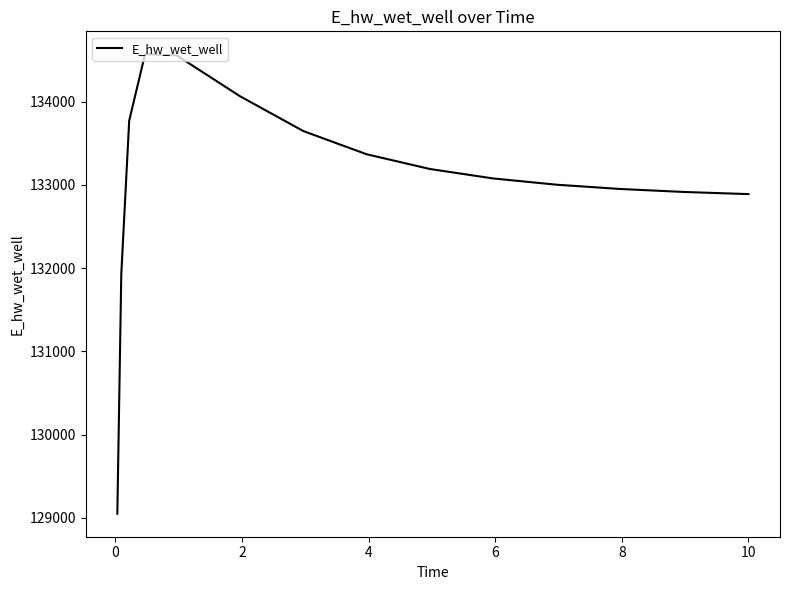

What is the greatest value displayed?

134569.3